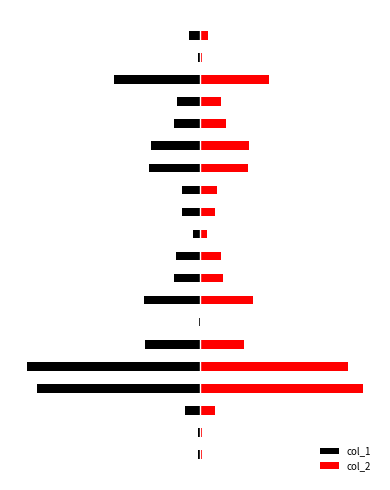

What is the value of the col_1 bar at the 14th from the left?

-571000